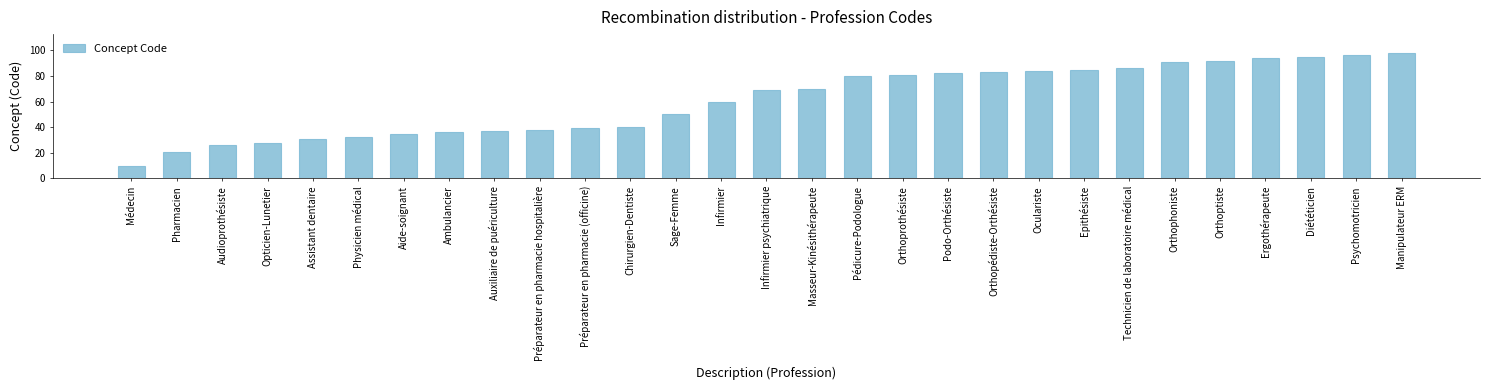

How many data points does each series have?

29